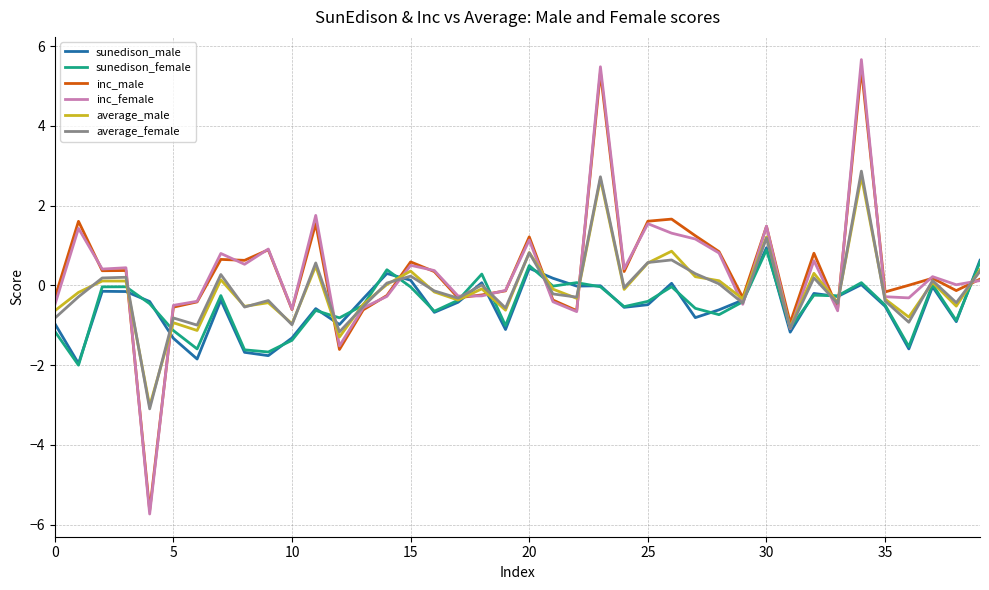

Which series ends up on top after the final intersection of average_female and sunedison_female?

sunedison_female